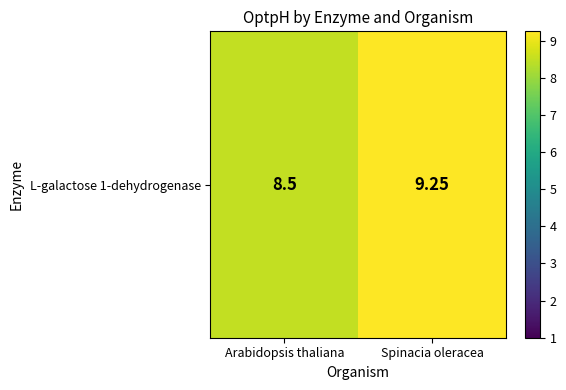

The chart shows a value of 13.0 at Arabidopsis thaliana. True or false?

False